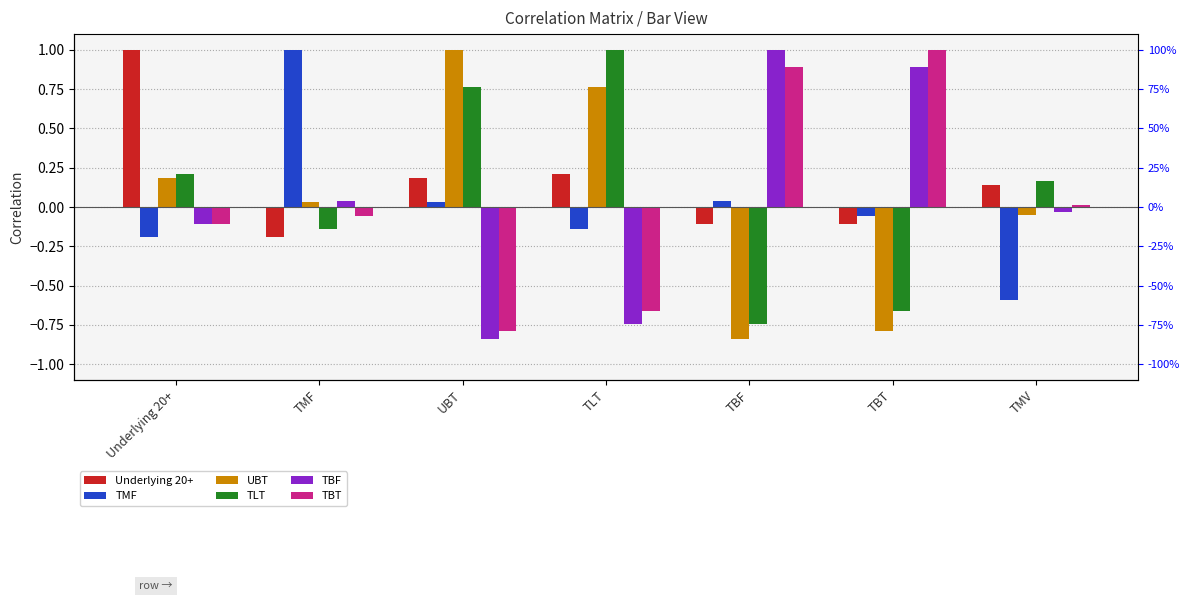

What are all the series names shown in the legend?

Underlying 20+, TMF, UBT, TLT, TBF, TBT